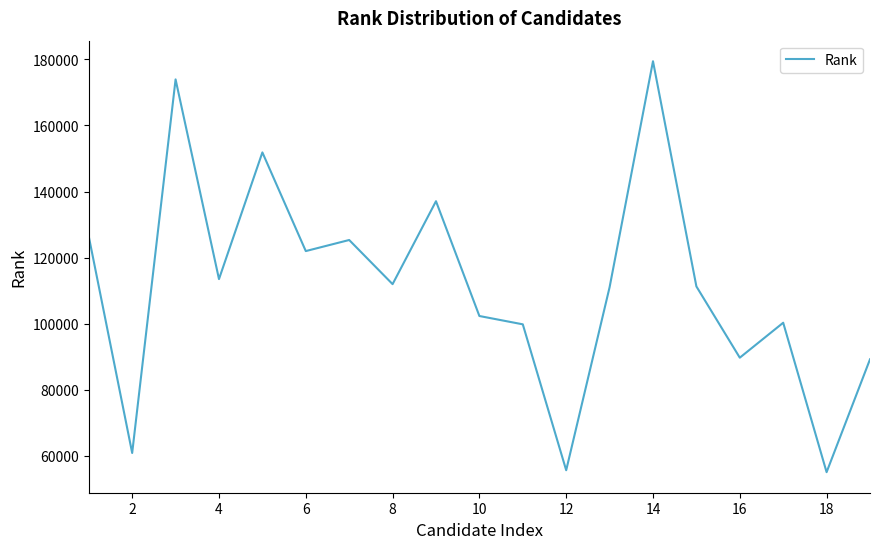

What is the maximum value shown in the chart?

179450